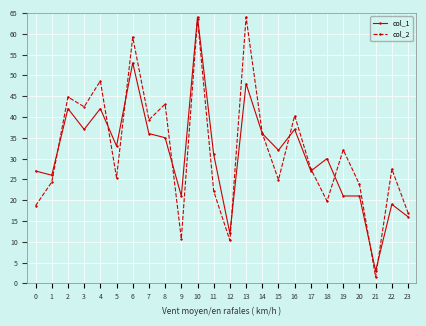

What is the spread (max minus min) of values at 16?

3.3